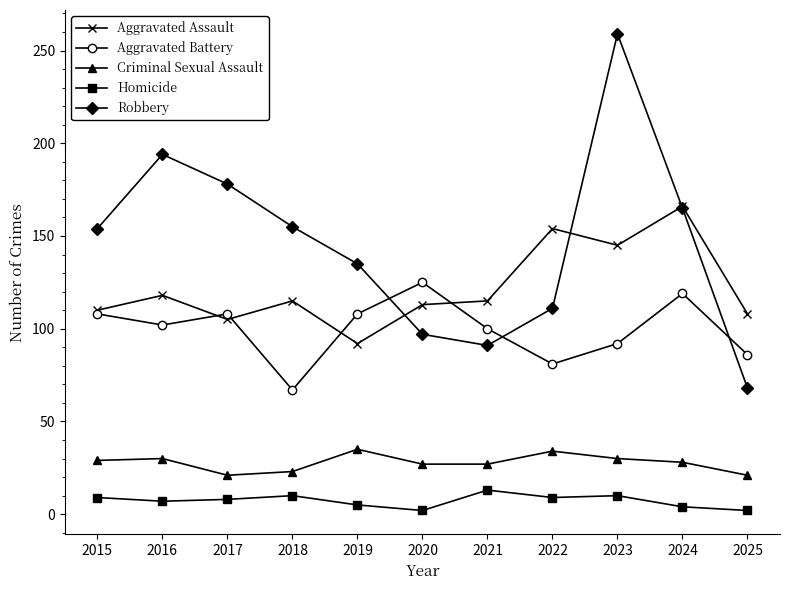

What is the value of the Robbery point at the 2nd from the left?

194